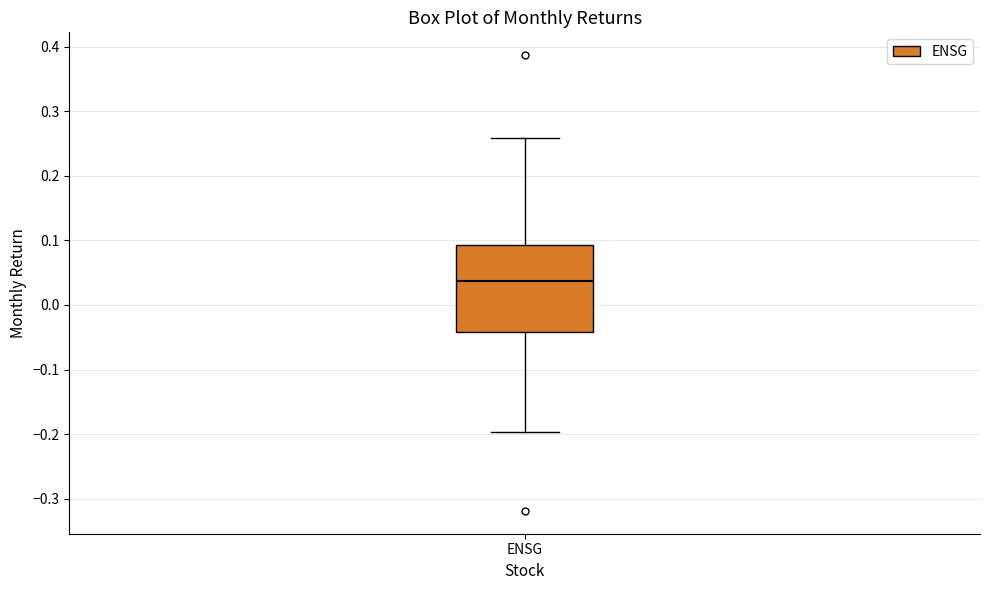

Read this box plot against the y-axis: the position of the median line, the range covered by the box, and the ends of both whiskers. The values are not printed on the chart, so give them approximately, as read against the axis.

median 0.04, box -0.04 to 0.09, whiskers -0.20 to 0.26